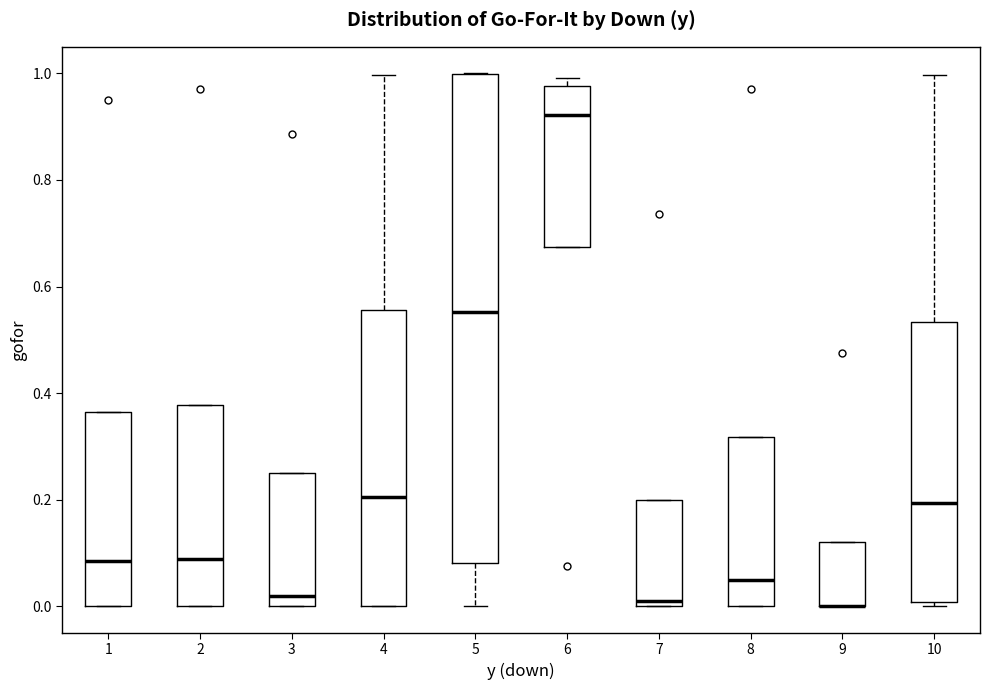

Reading left to right, transcribe this box plot: for each box, give where its median line is, the range the box spans, and where its two whiskers end, as read against the y-axis. The values are not printed on the chart, so give them approximately, as read against the axis.

1: median 0.08, box 0.00 to 0.36, whiskers 0.00 to 0.36
2: median 0.08, box 0.00 to 0.38, whiskers 0.00 to 0.38
3: median 0.02, box 0.00 to 0.24, whiskers 0.00 to 0.24
4: median 0.20, box 0.00 to 0.56, whiskers 0.00 to 1.00
5: median 0.56, box 0.08 to 1.00, whiskers 0.00 to 1.00
6: median 0.92, box 0.68 to 0.98, whiskers 0.68 to 1.00
7: median 0.00 (just above the box's lower edge), box 0.00 to 0.20, whiskers 0.00 to 0.20
8: median 0.04, box 0.00 to 0.32, whiskers 0.00 to 0.32
9: median 0.00 (drawn on the box's lower edge), box 0.00 to 0.12, whiskers 0.00 to 0.12
10: median 0.20, box 0.00 to 0.54, whiskers 0.00 (just below the box's lower edge) to 1.00